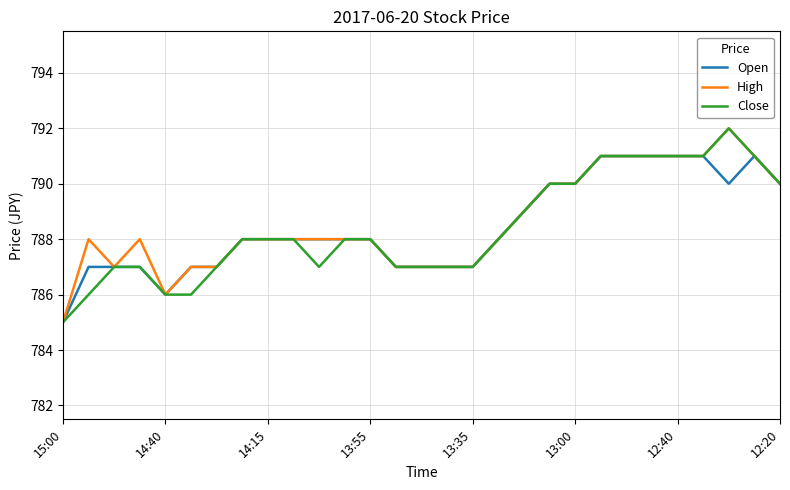

What is the greatest value displayed?

792